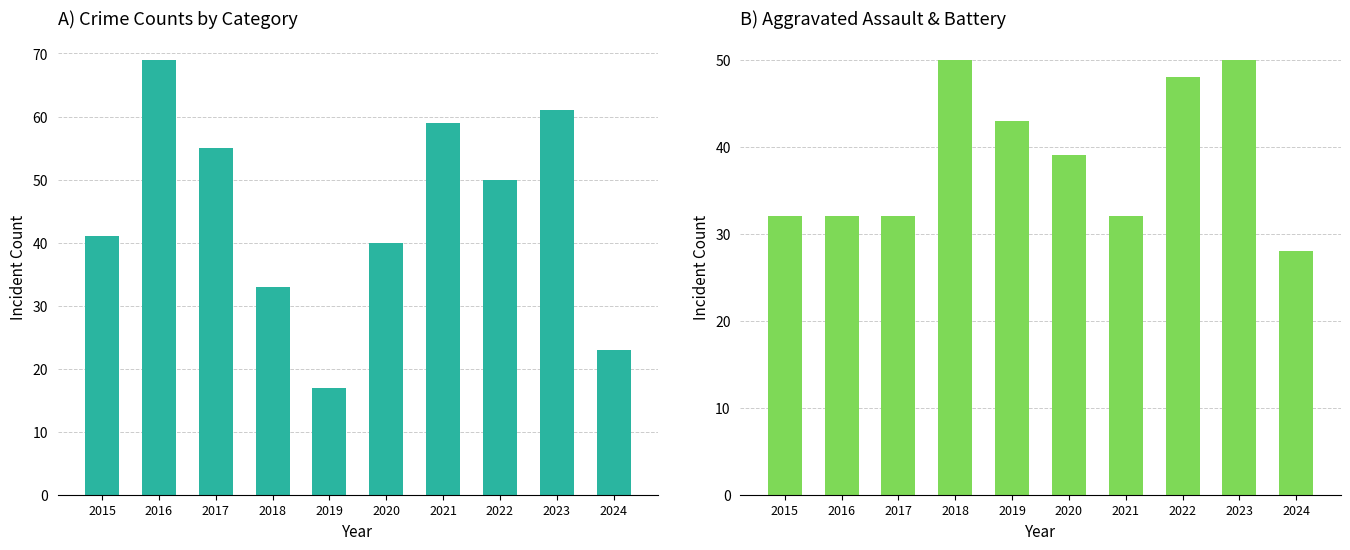

What is the total value across all series at 2017?

87